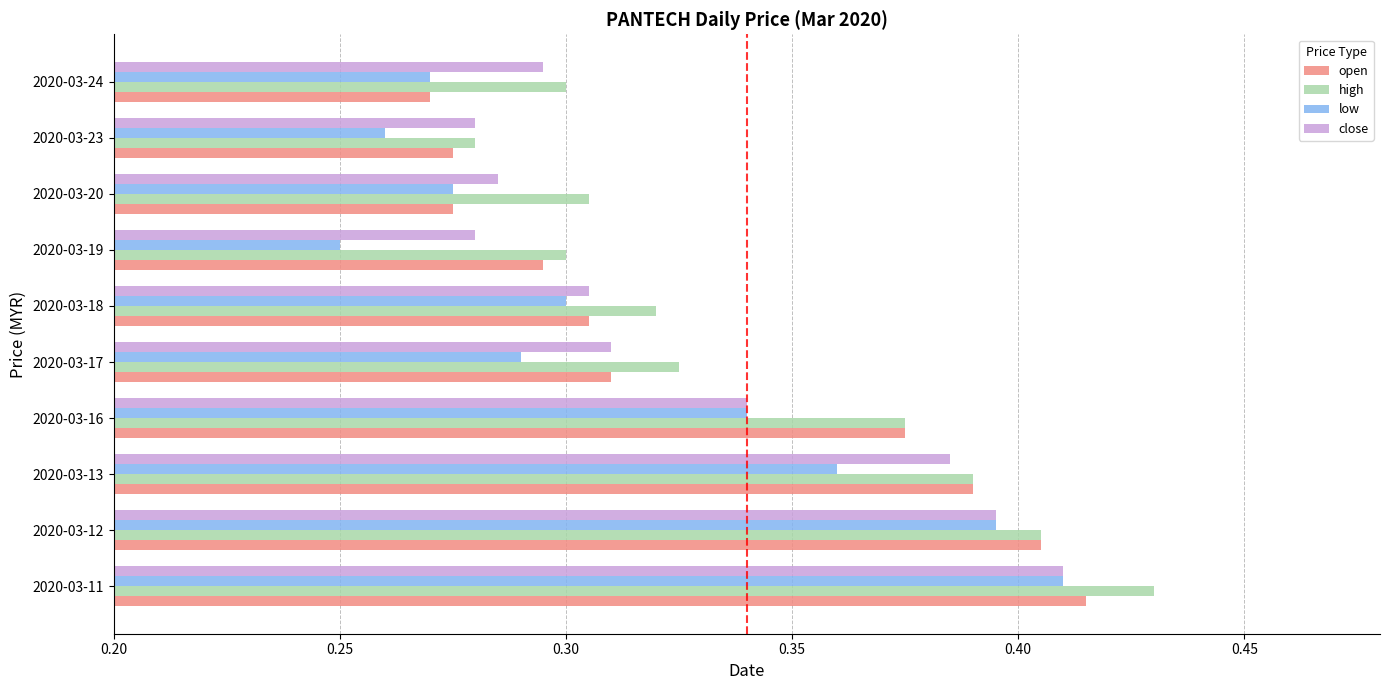

What is the sum of all open values?

3.3